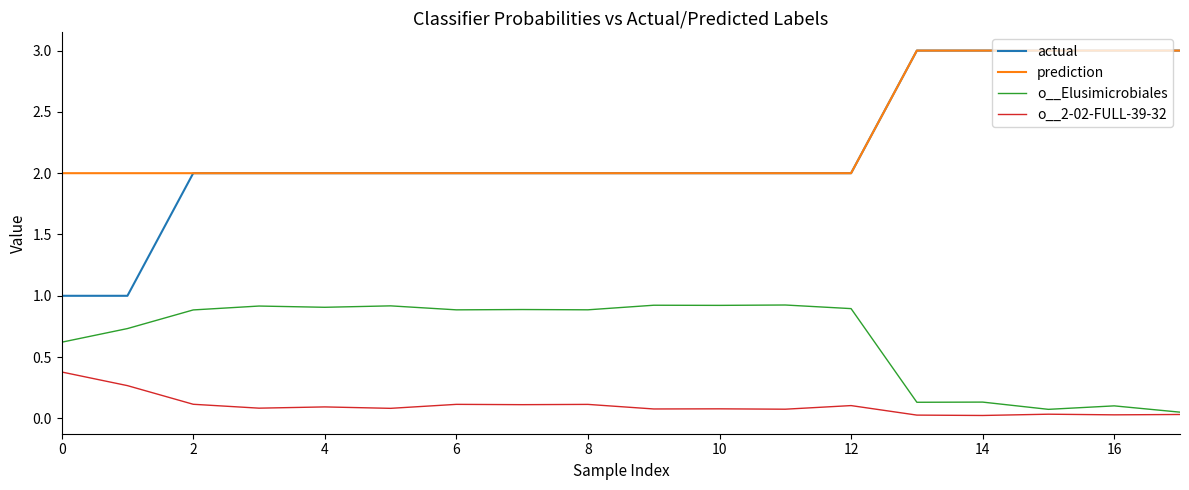

What is the maximum value for prediction?

3.0